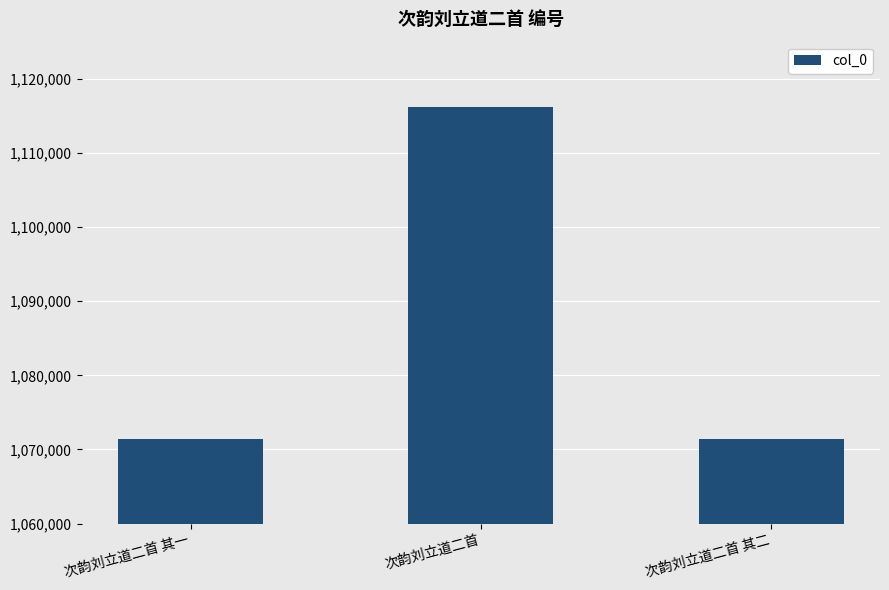

At which category does the chart reach its peak across all series?

次韵刘立道二首